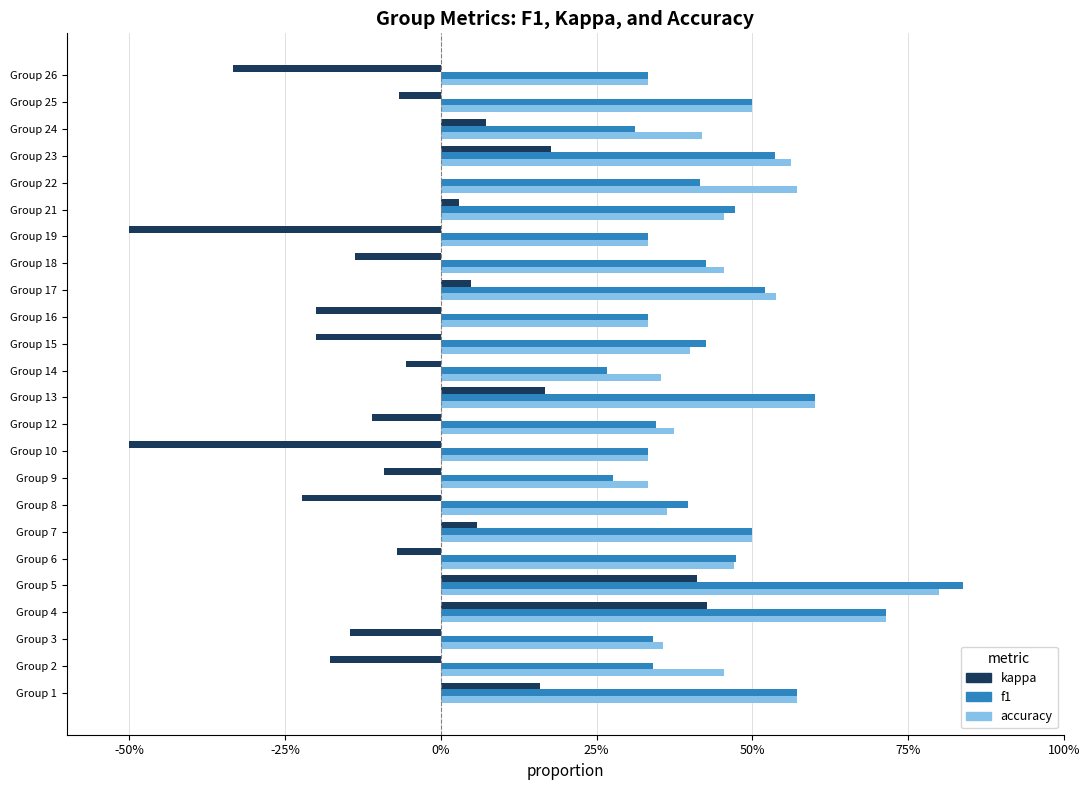

What are all the series names shown in the legend?

kappa, f1, accuracy